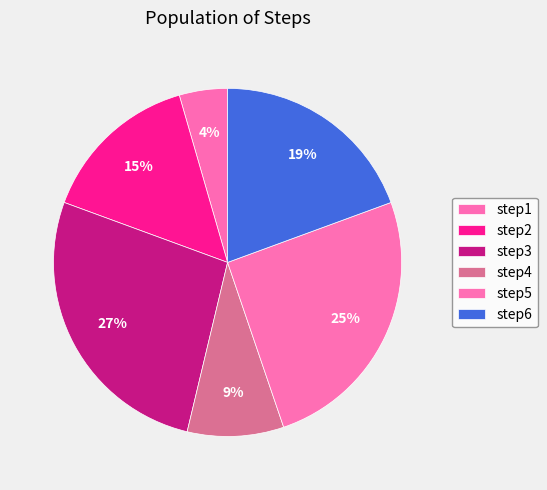

The step5 slice represents 25% of the pie. True or false?

True